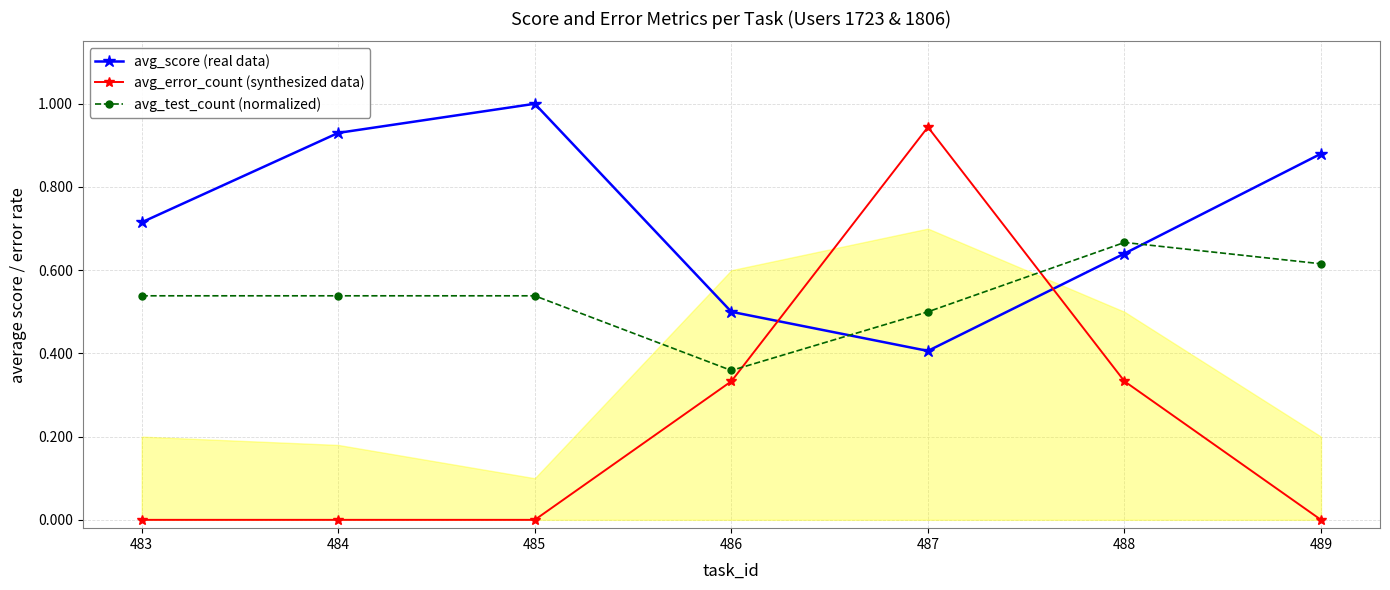

What is the difference between the second highest and minimum values in the avg_test_count (normalized) series?

0.3